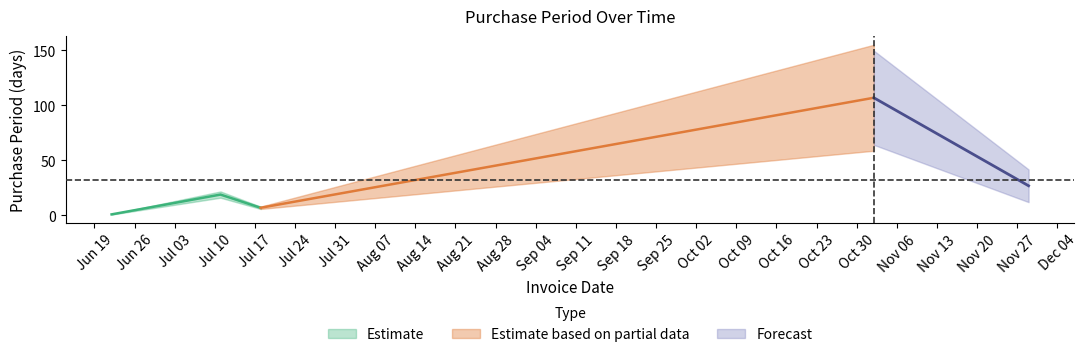

How many interior local valleys (lower than both neighbors) does the data have?

1